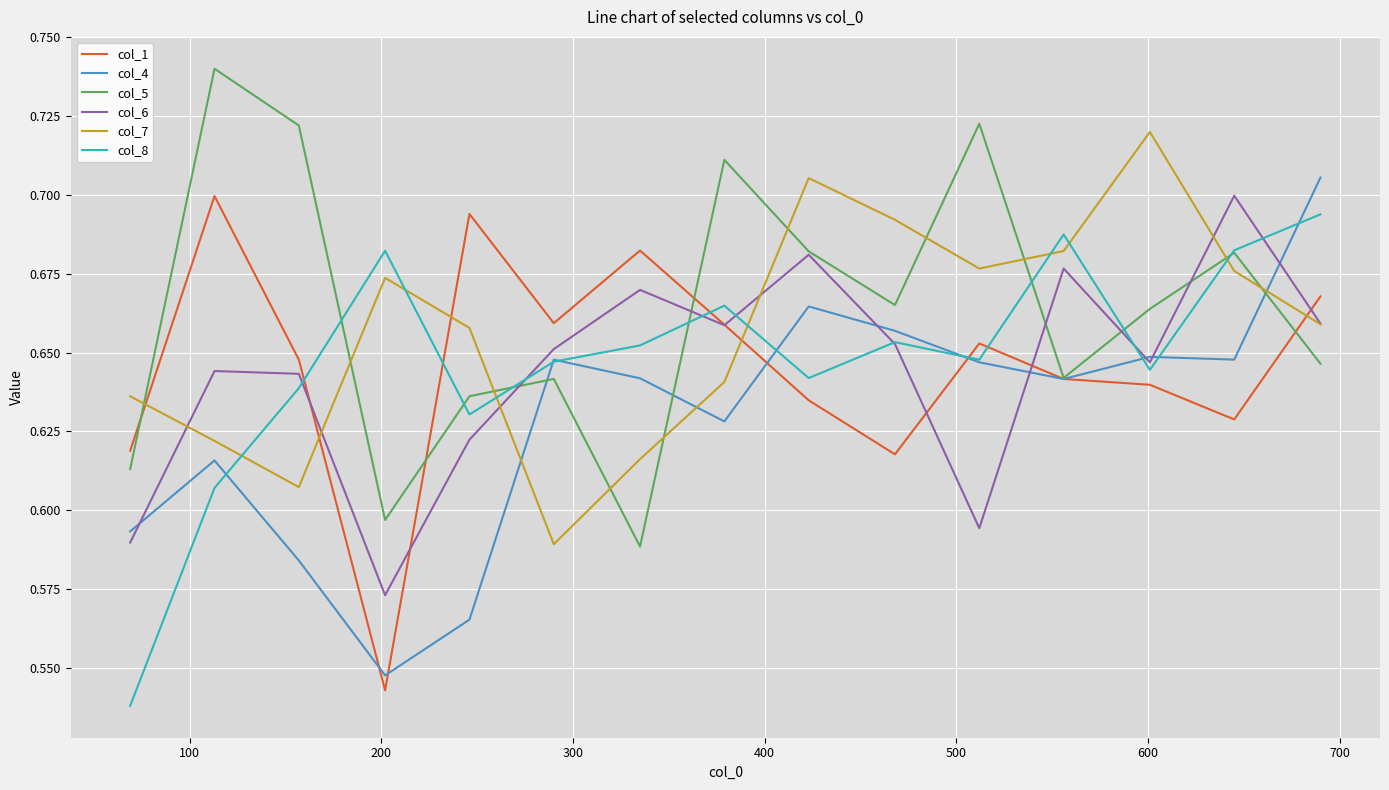

What are all the series names shown in the legend?

col_1, col_4, col_5, col_6, col_7, col_8